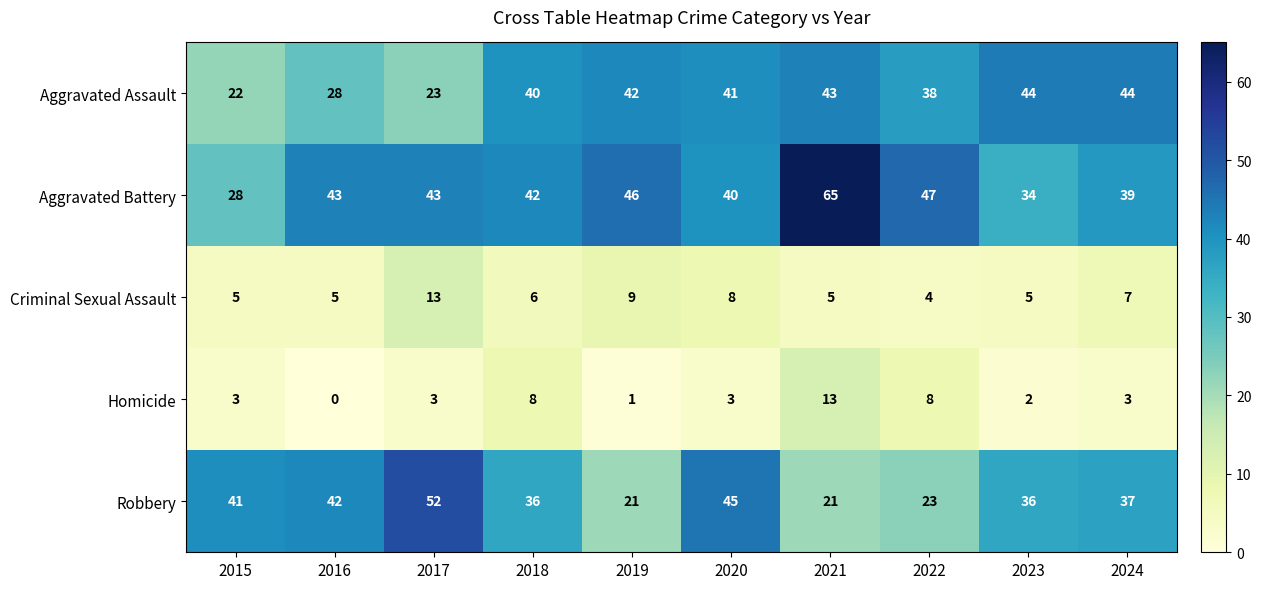

Where does the Robbery series first go above 37?

2015